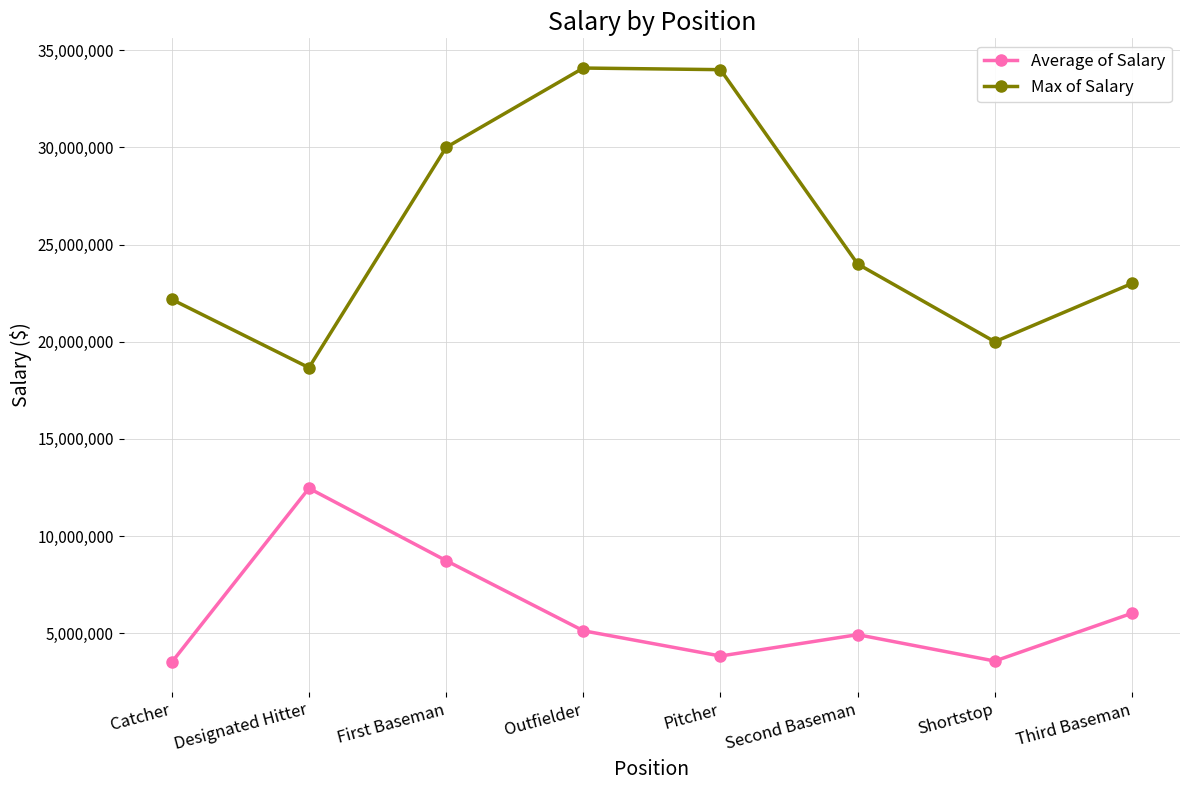

What is the maximum value shown in the chart?

34083333.0